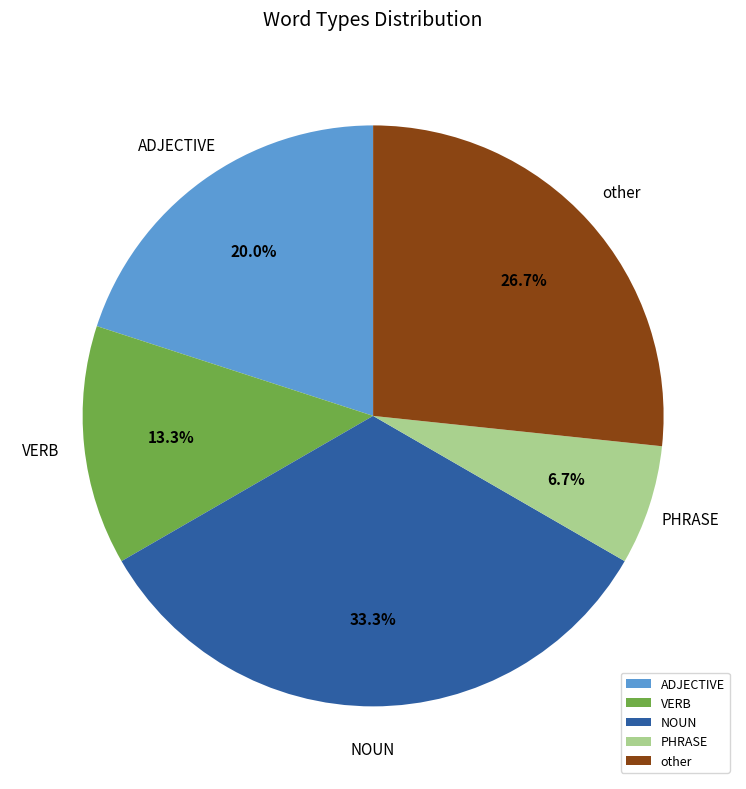

What is the ratio of the value at other to the value at NOUN?

0.8